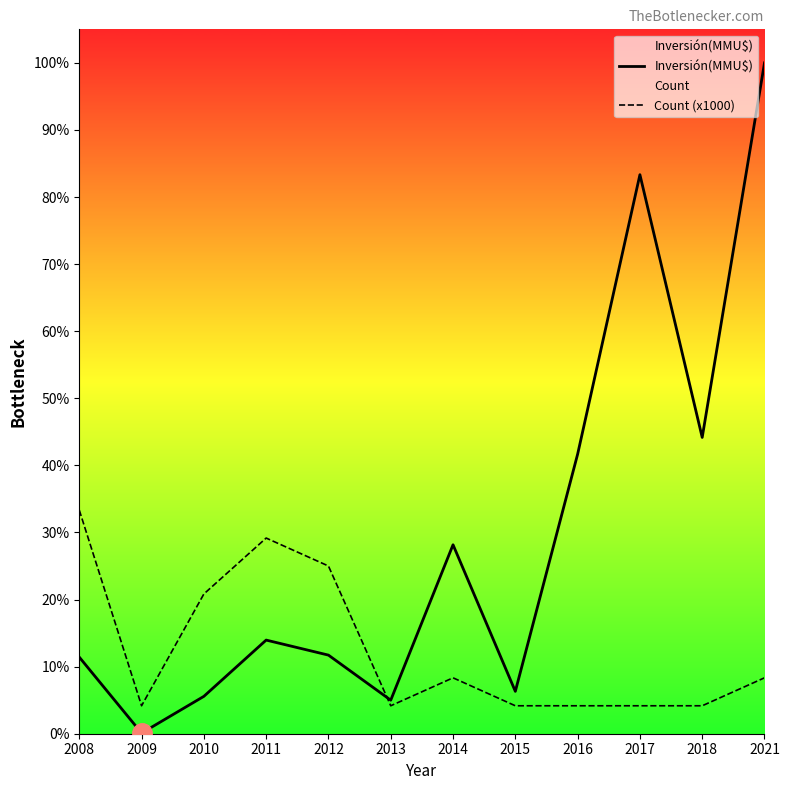

At how many categories does at least one series exceed 19100?

2